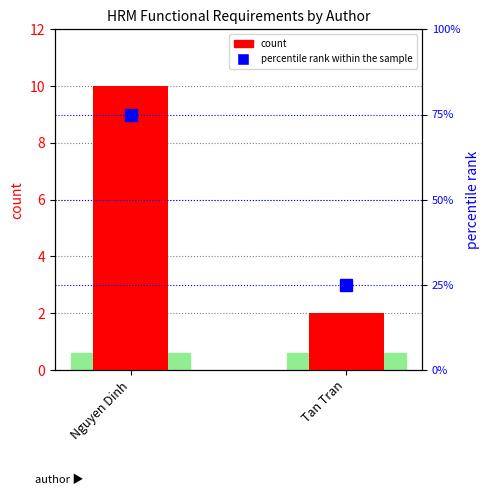

What is the sum of the count values at Nguyen Dinh and Tan Tran?

12